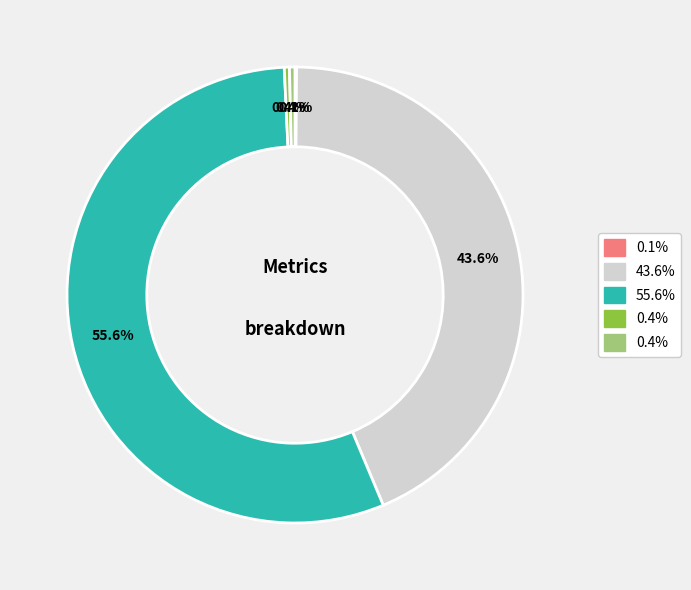

Does any single category account for the majority?

Yes